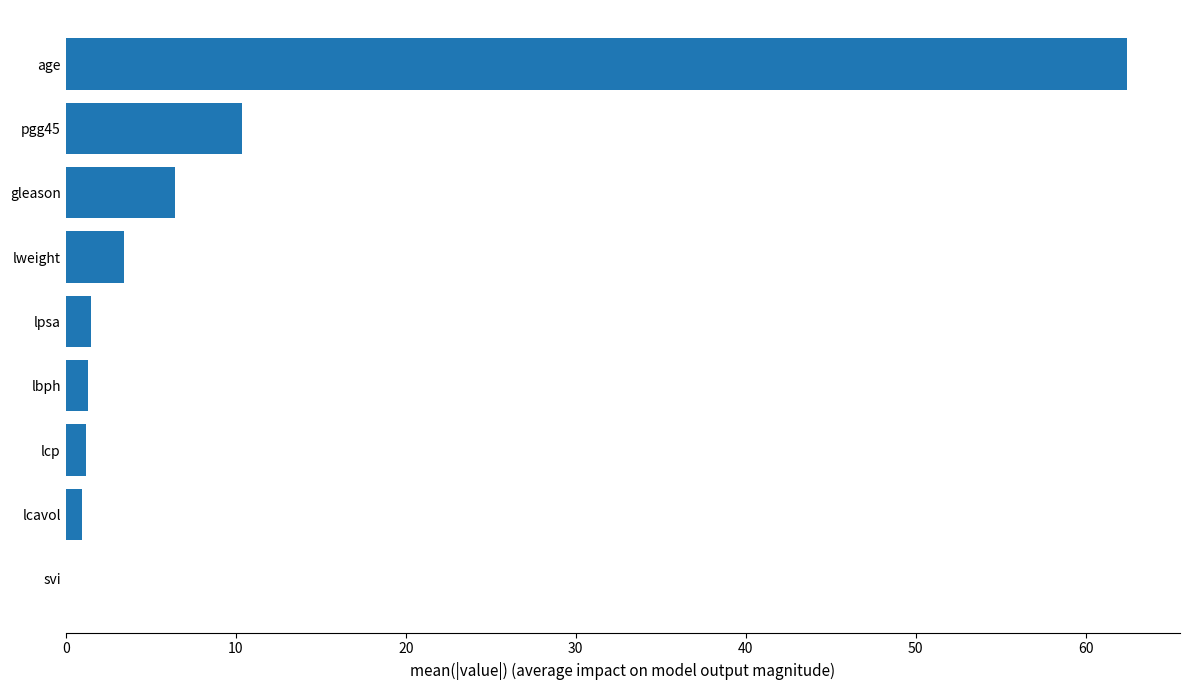

The value at lweight is 3.5. True or false?

True